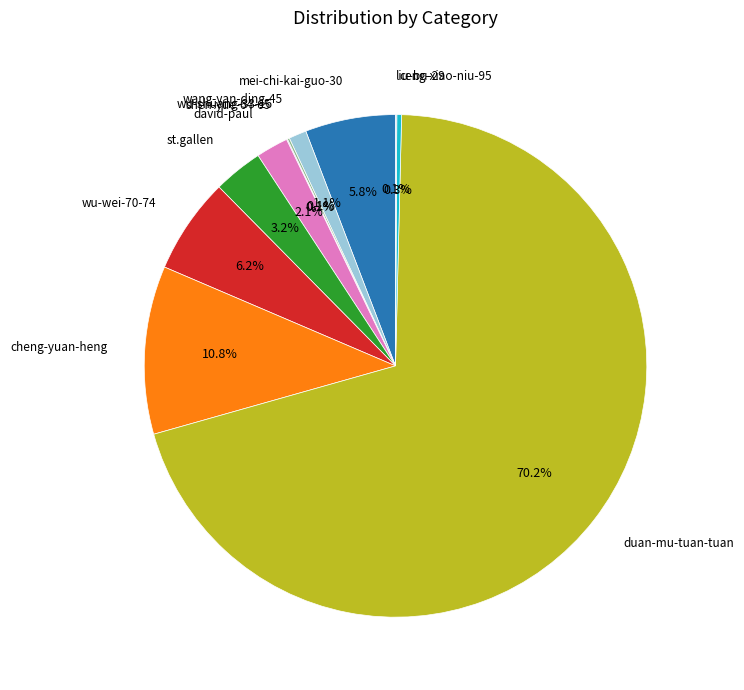

Which category has the biggest portion of the pie?

duan-mu-tuan-tuan